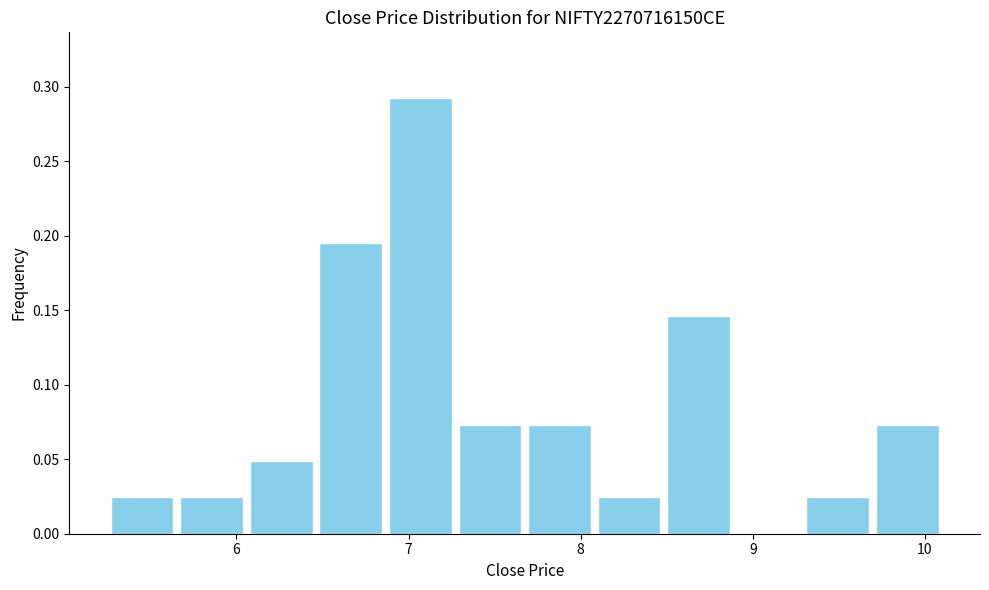

How tall is the bar that spans 5.3 to 5.7 on the x-axis? Neither the bar edges nor the heights are printed on the chart, so give them approximately, as read against the axes.

0.025